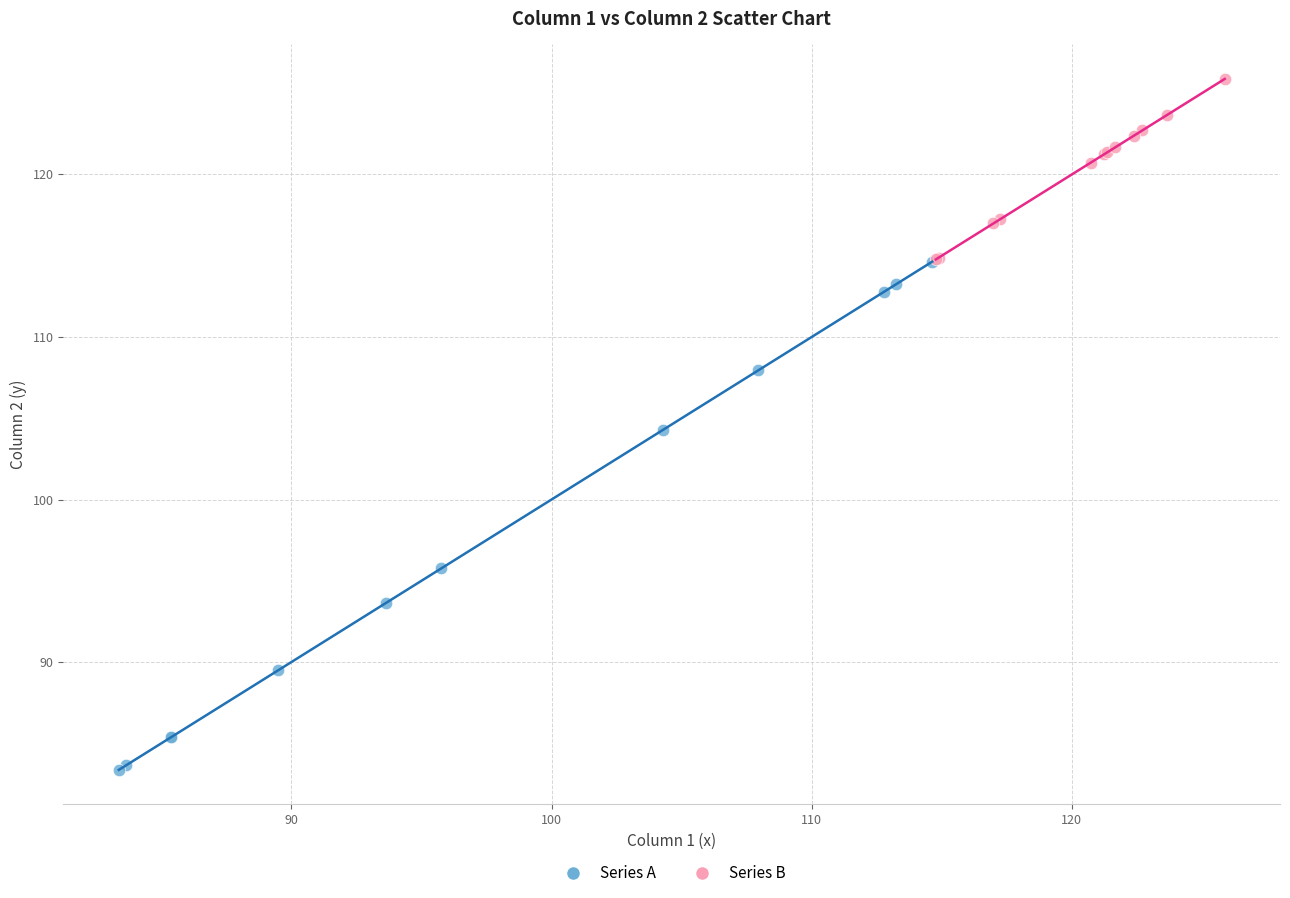

Which series contains the lowest Y value?

Series A